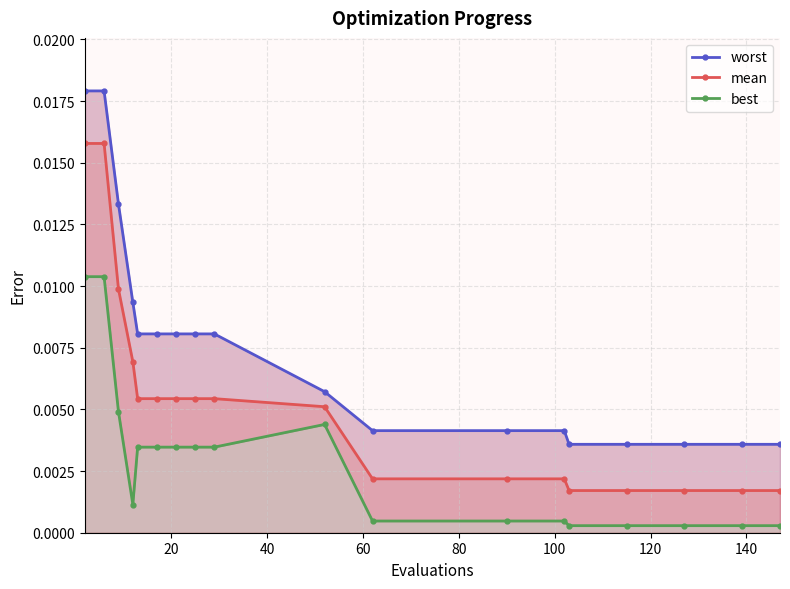

How many mean values are between 0 and 1?

18